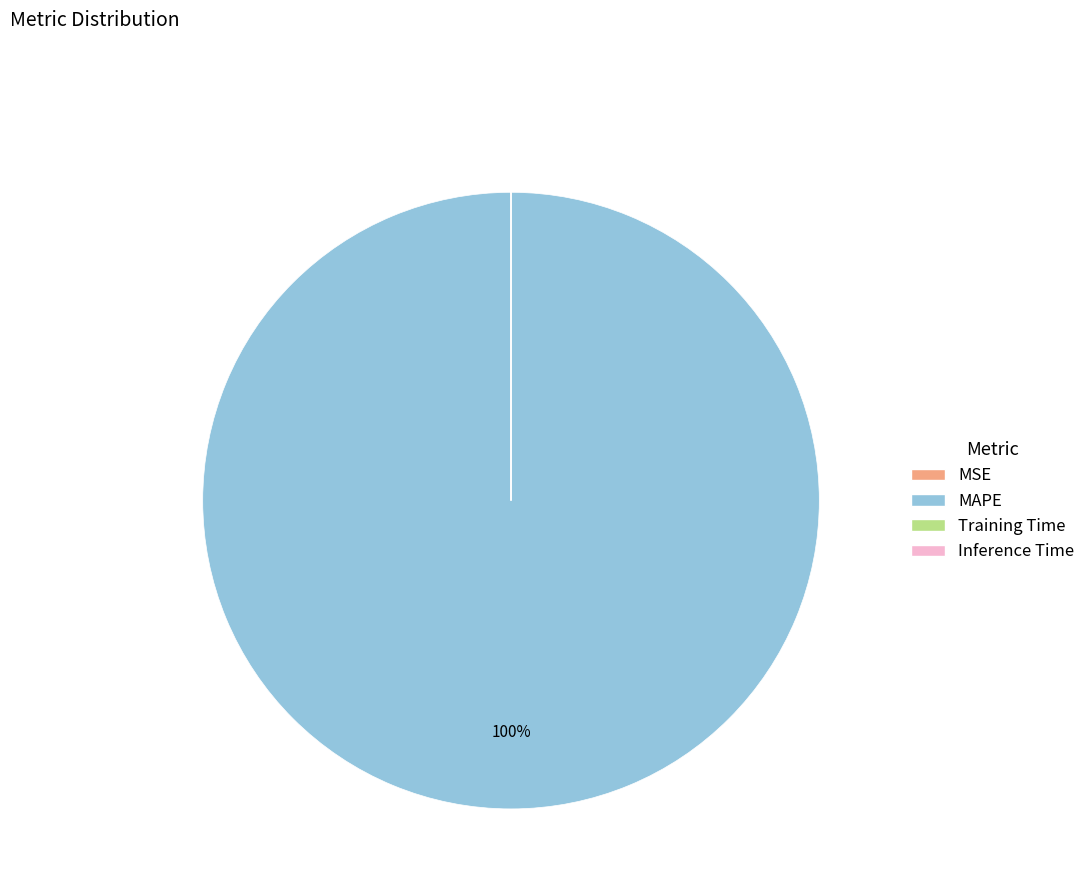

To the nearest percent, what is the average slice percentage?

25%